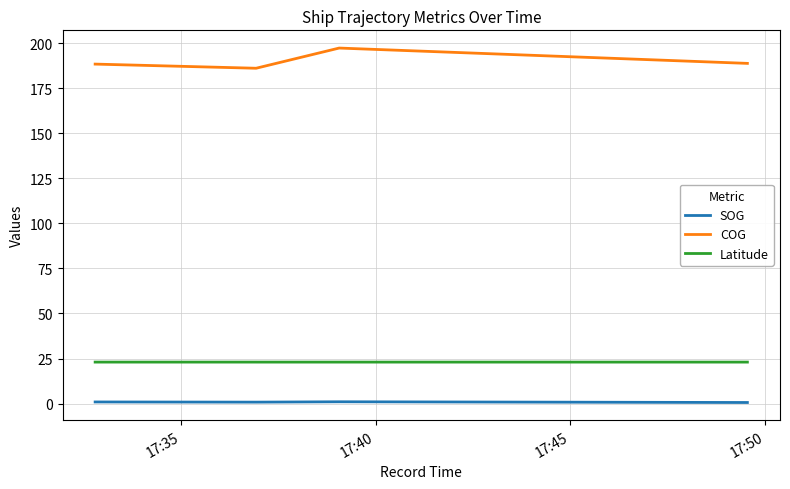

What is the lowest value of the COG series?

186.0